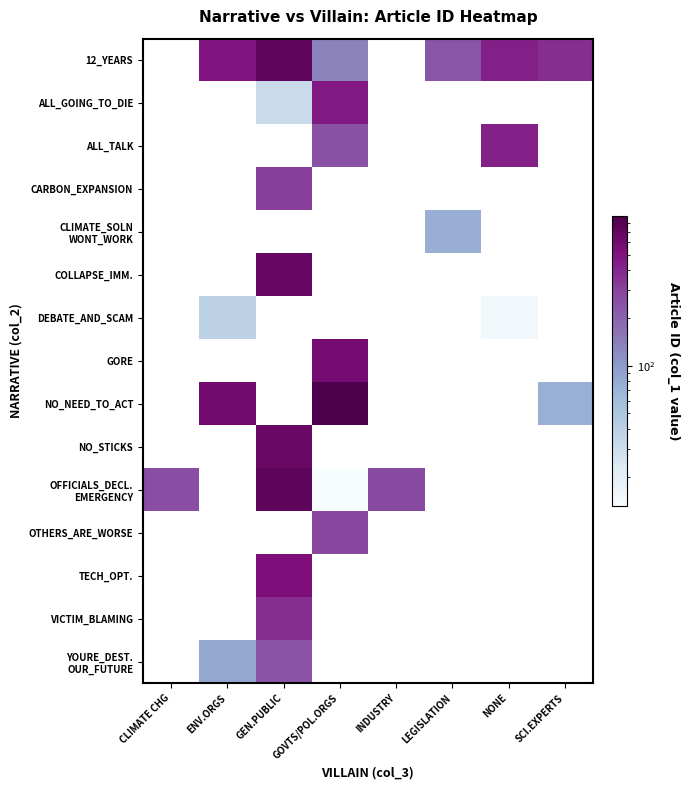

How many series are shown in this chart?

15